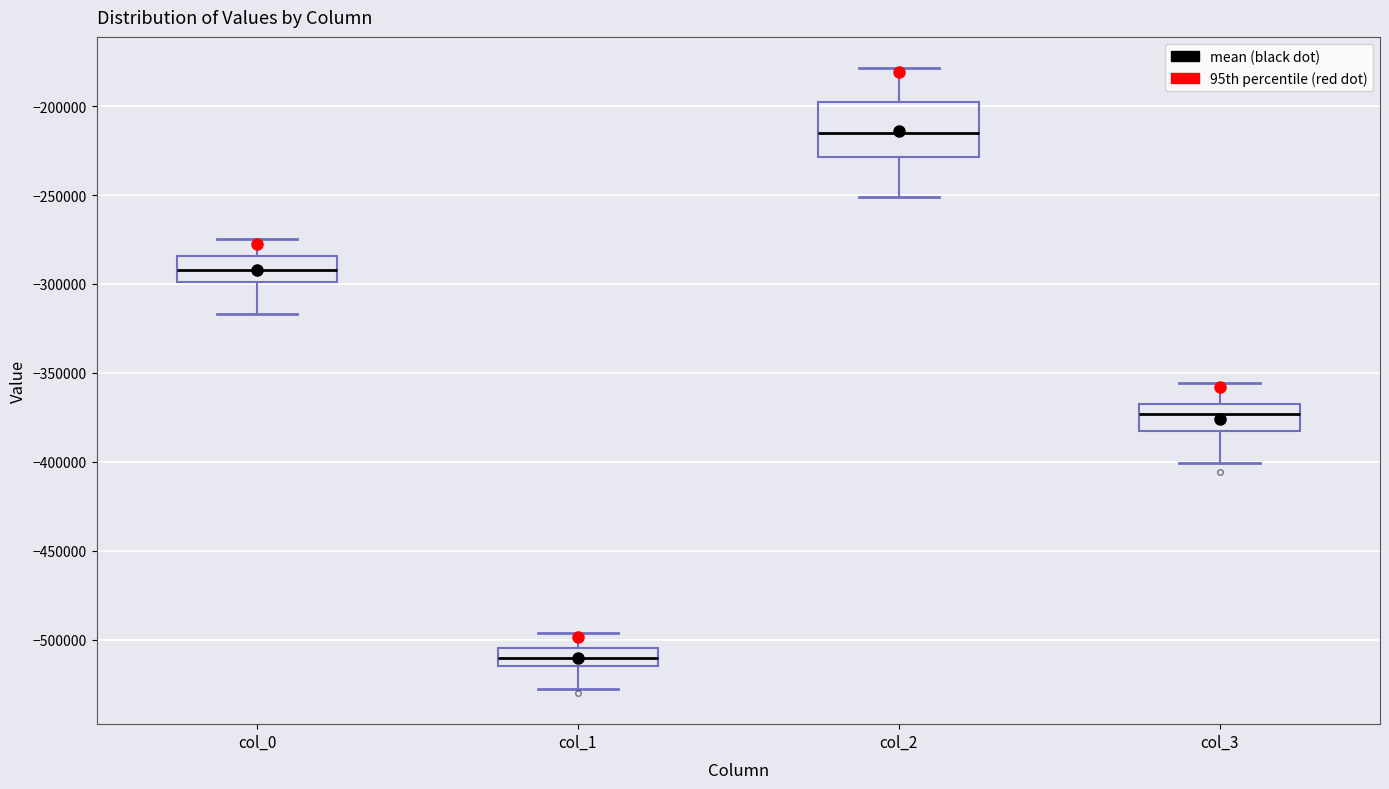

Reading left to right, read every box against the y-axis: the position of its median line, the range the box covers, and the ends of its whiskers. The values are not printed on the chart, so give them approximately, as read against the axis.

col_0: median -290000, box -300000 to -285000, whiskers -315000 to -275000
col_1: median -510000, box -515000 to -505000, whiskers -530000 to -495000
col_2: median -215000, box -230000 to -200000, whiskers -250000 to -180000
col_3: median -375000, box -385000 to -370000, whiskers -400000 to -355000